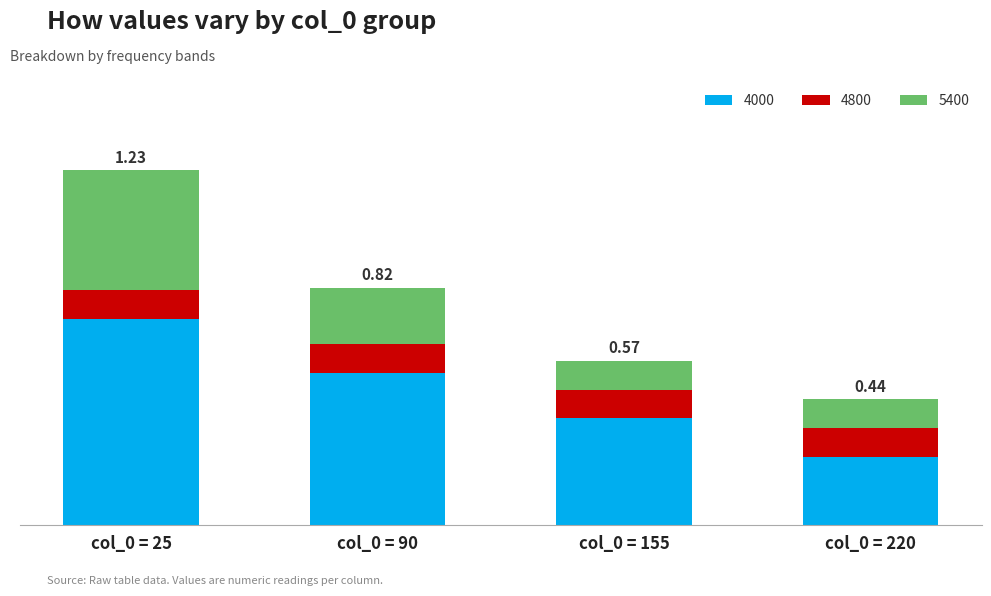

At which category is the sum across all series the highest?

col_0 = 25